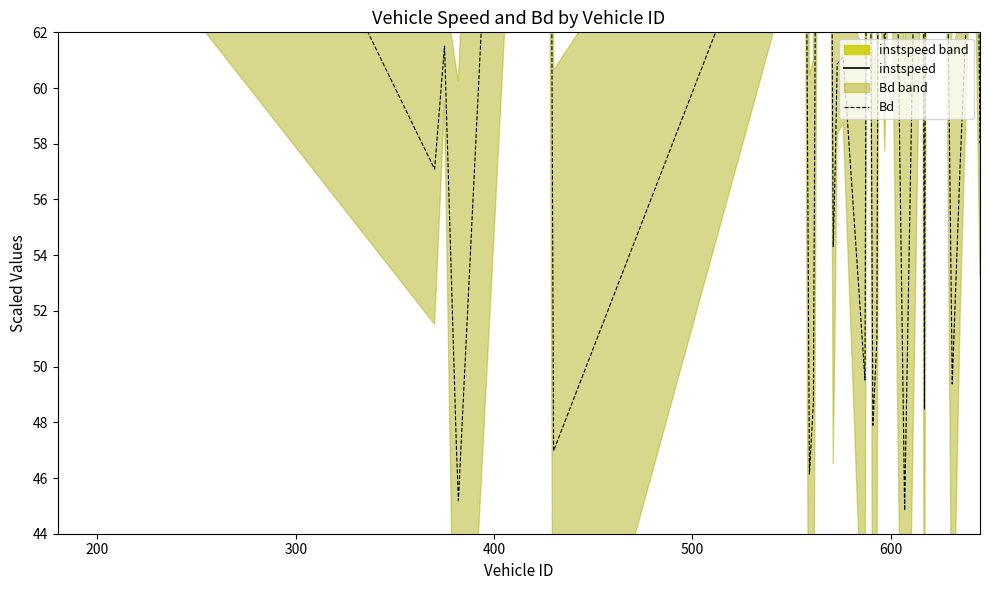

What is the value of the instspeed point at the 20th from the left?

75.6